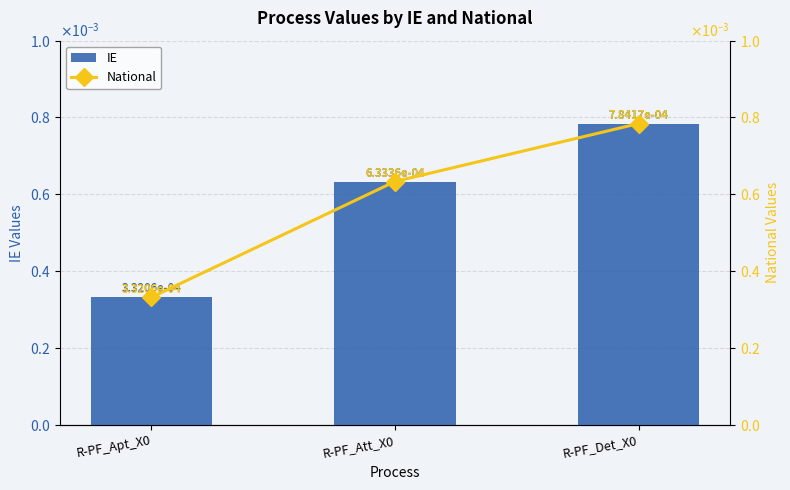

Which label corresponds to the largest value in the chart?

R-PF_Det_X0